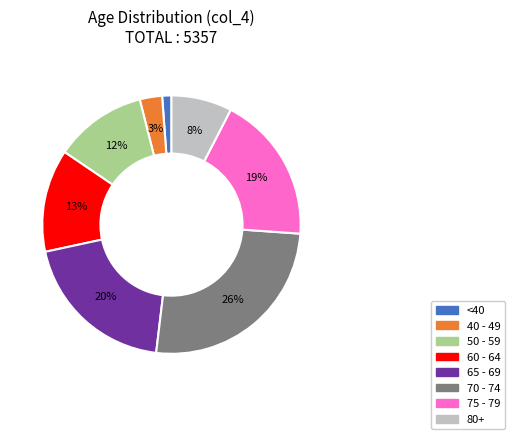

How many segments does this pie chart have?

8